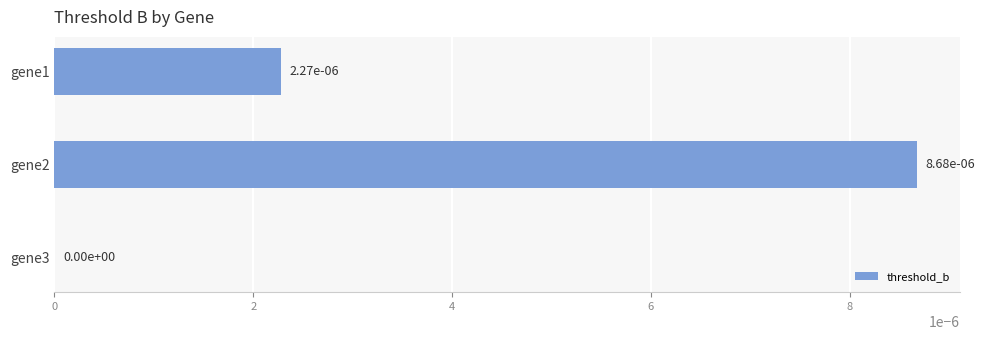

How many values are between 0 and 1?

3